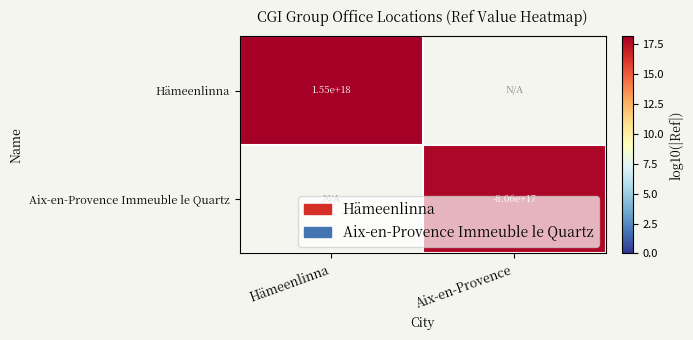

Is the value of Hämeenlinna at Hämeenlinna greater than the value of Aix-en-Provence Immeuble le Quartz at Aix-en-Provence?

Yes